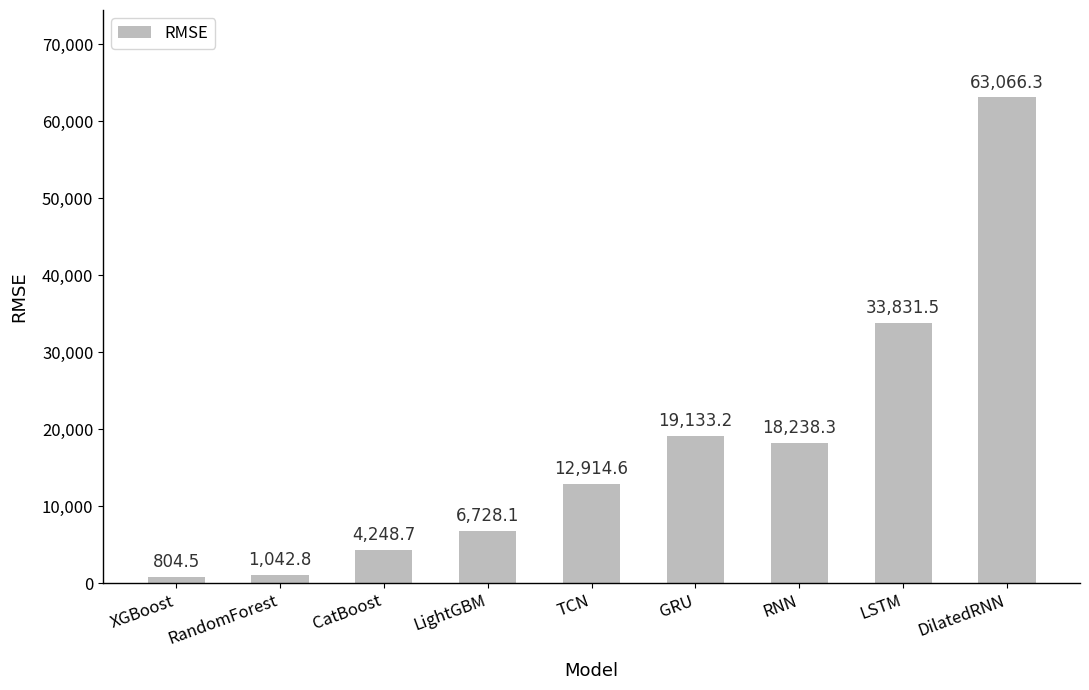

List the labels in order of value, smallest first.

XGBoost, RandomForest, CatBoost, LightGBM, TCN, RNN, GRU, LSTM, DilatedRNN